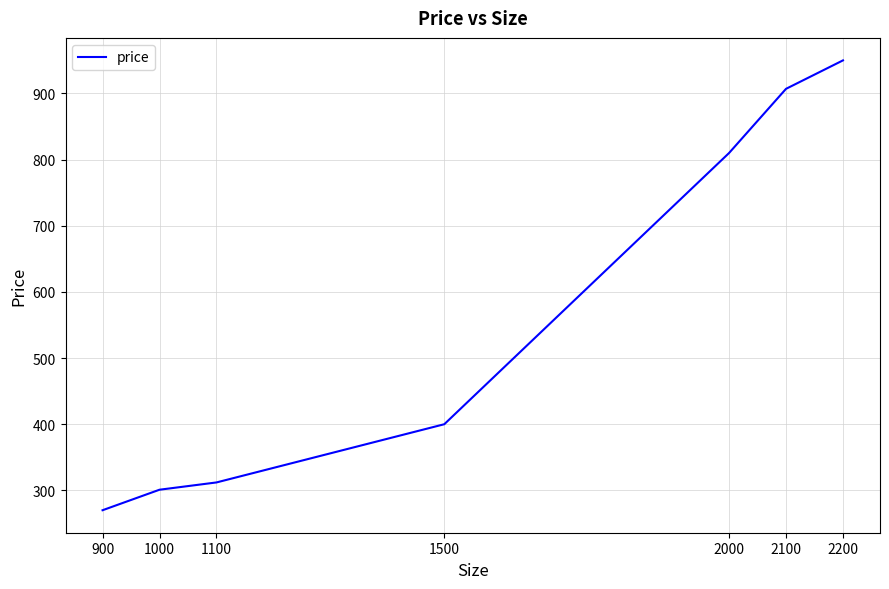

What is the minimum value shown in the chart?

270